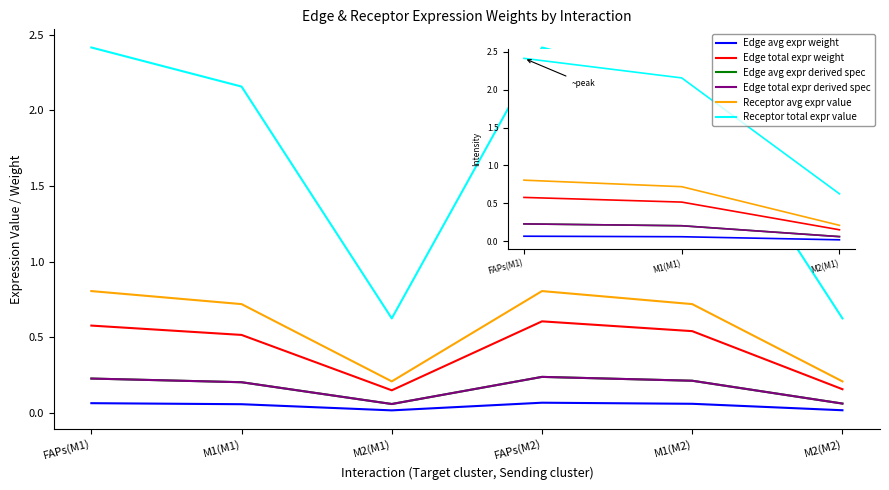

At how many categories does at least one series exceed 0?

6